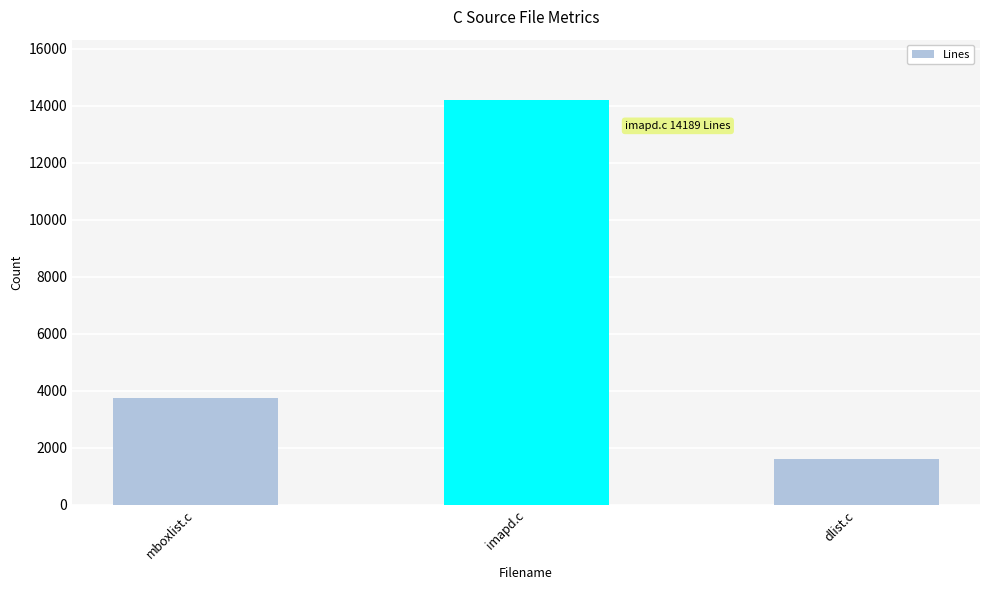

What is the smallest value displayed?

1615